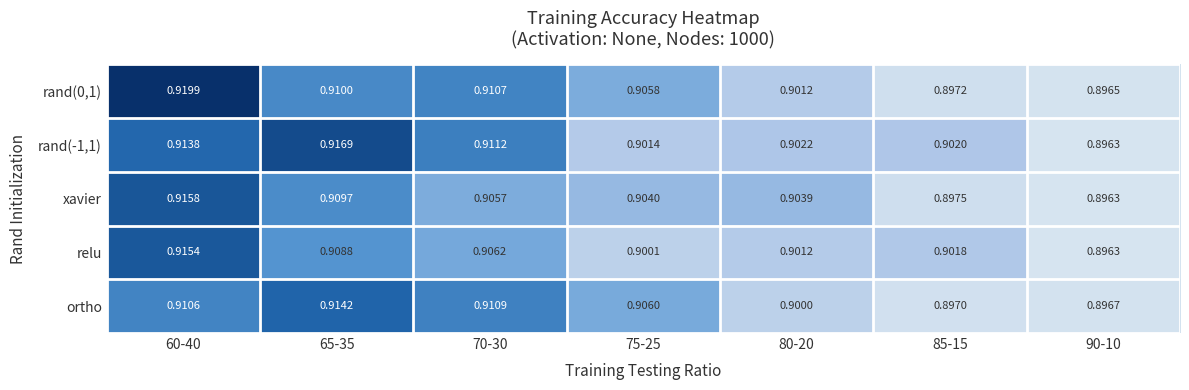

Is the value of xavier at 80-20 greater than the value of ortho at 90-10?

Yes